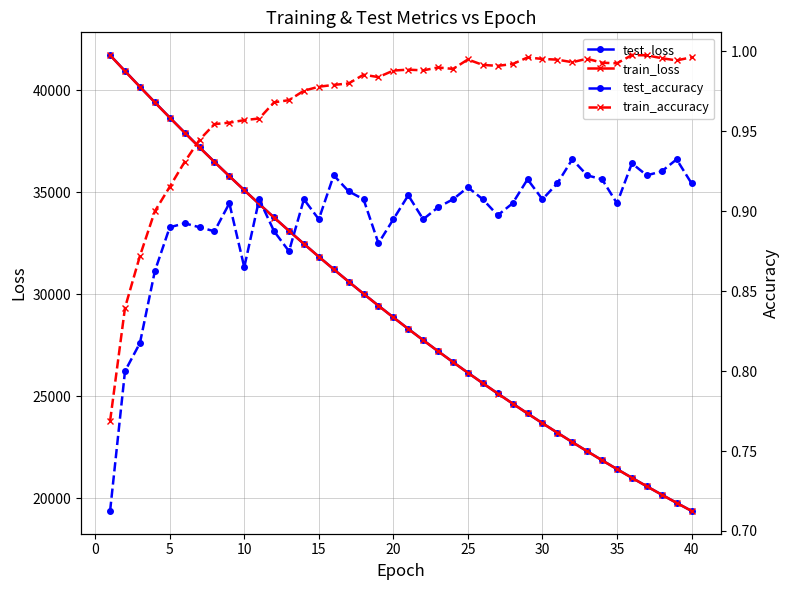

What is the sum of the train_accuracy values at 18 and 40?

1.9